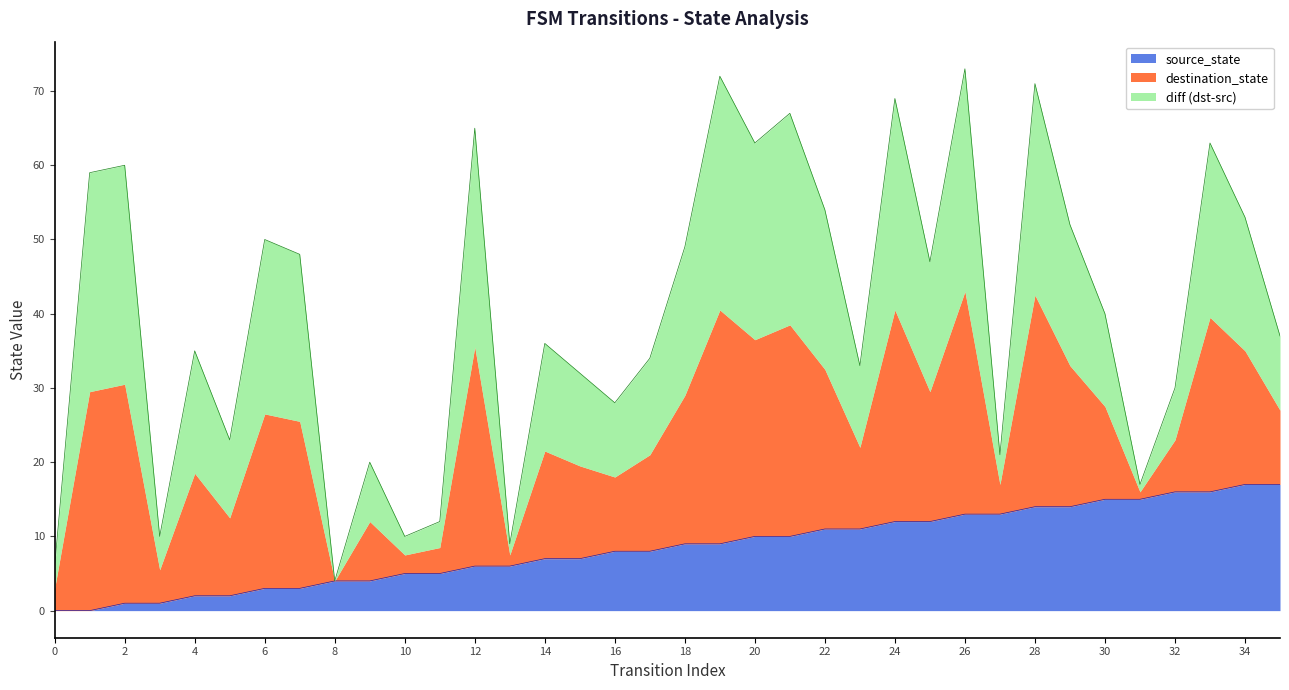

The source_state series shows 17 at 34. True or false?

True